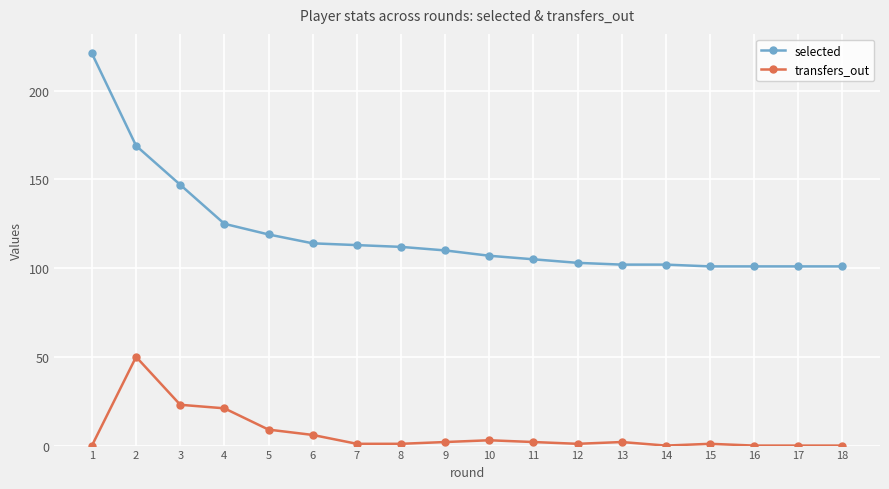

Is the value of selected at 6 greater than the value of transfers_out at 13?

Yes